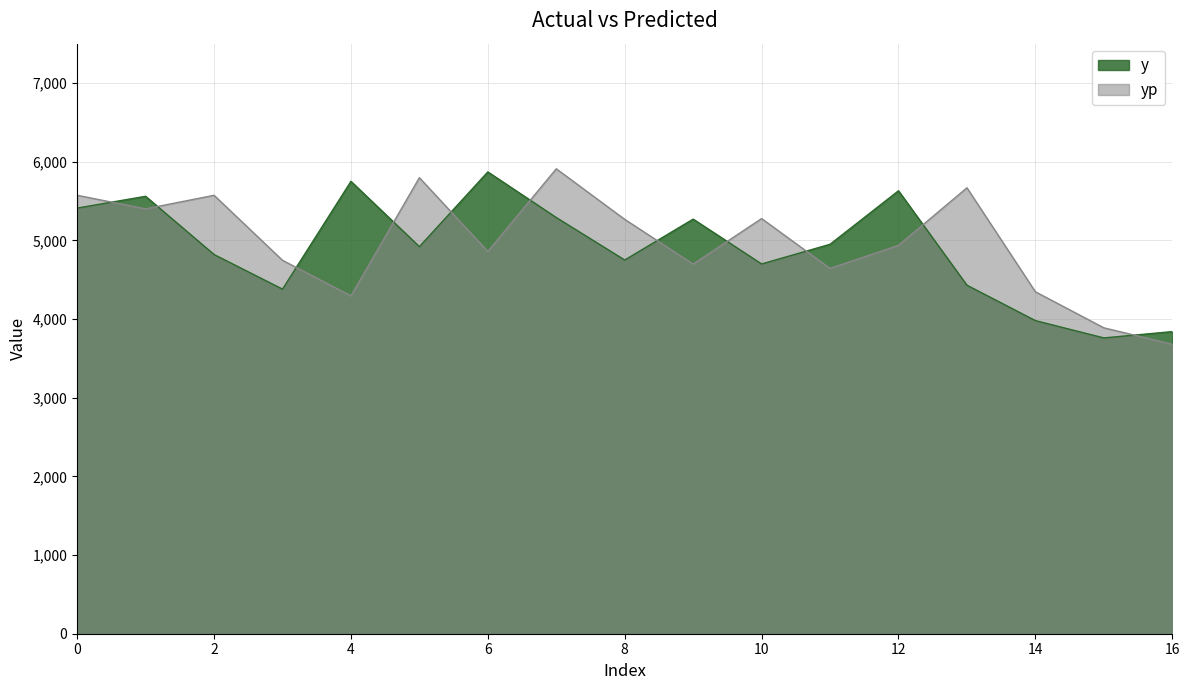

How many lines are shown in the chart?

2